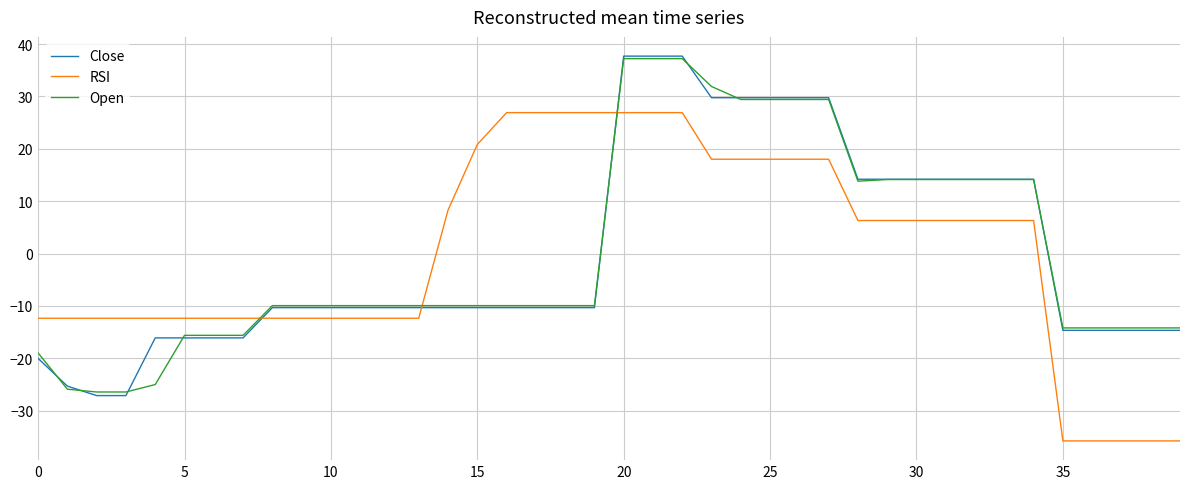

What is the maximum value for RSI?

26.9